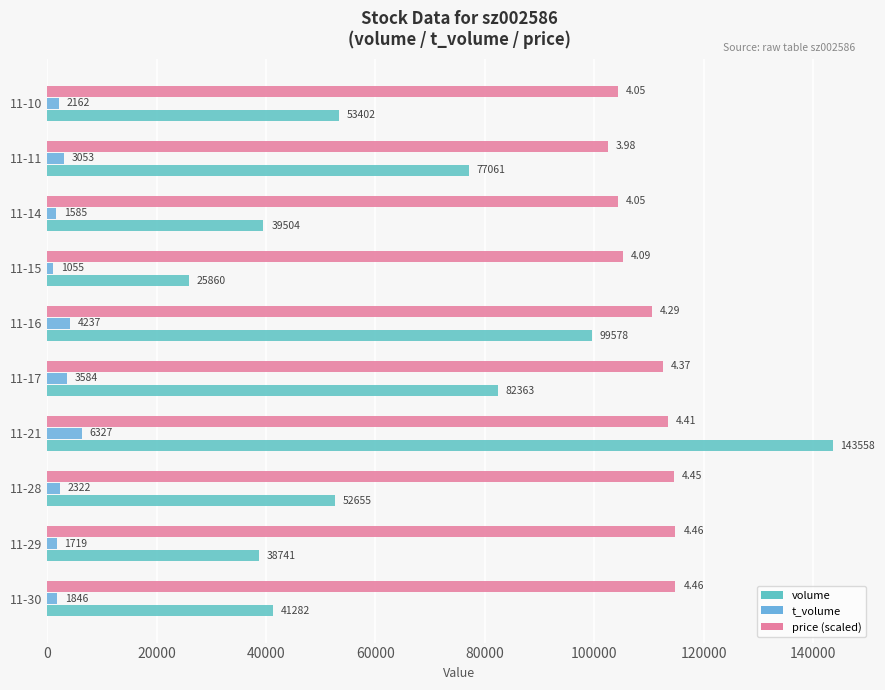

Count the number of data series in this chart.

3